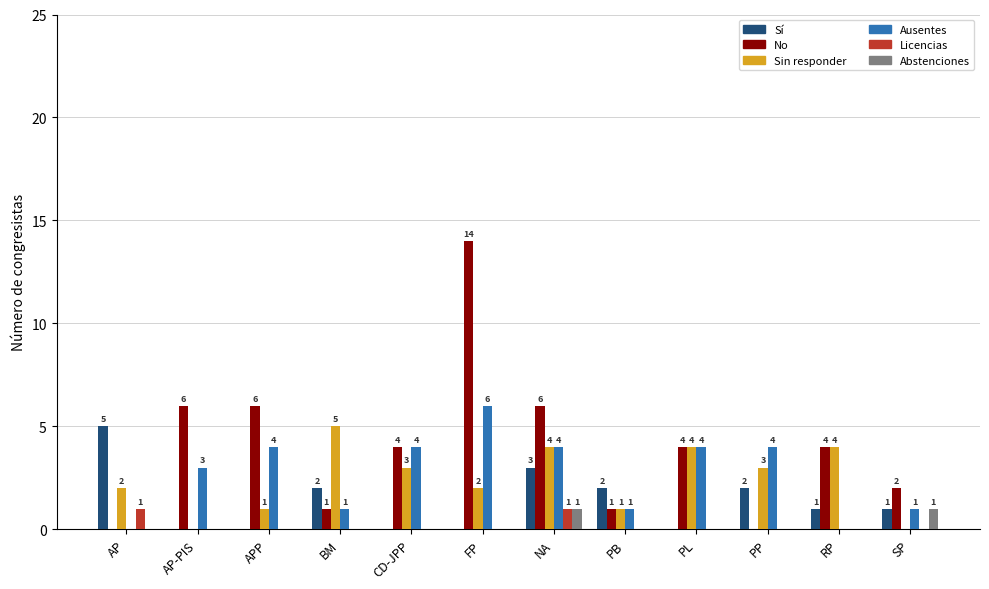

What is the maximum value shown in the chart?

14